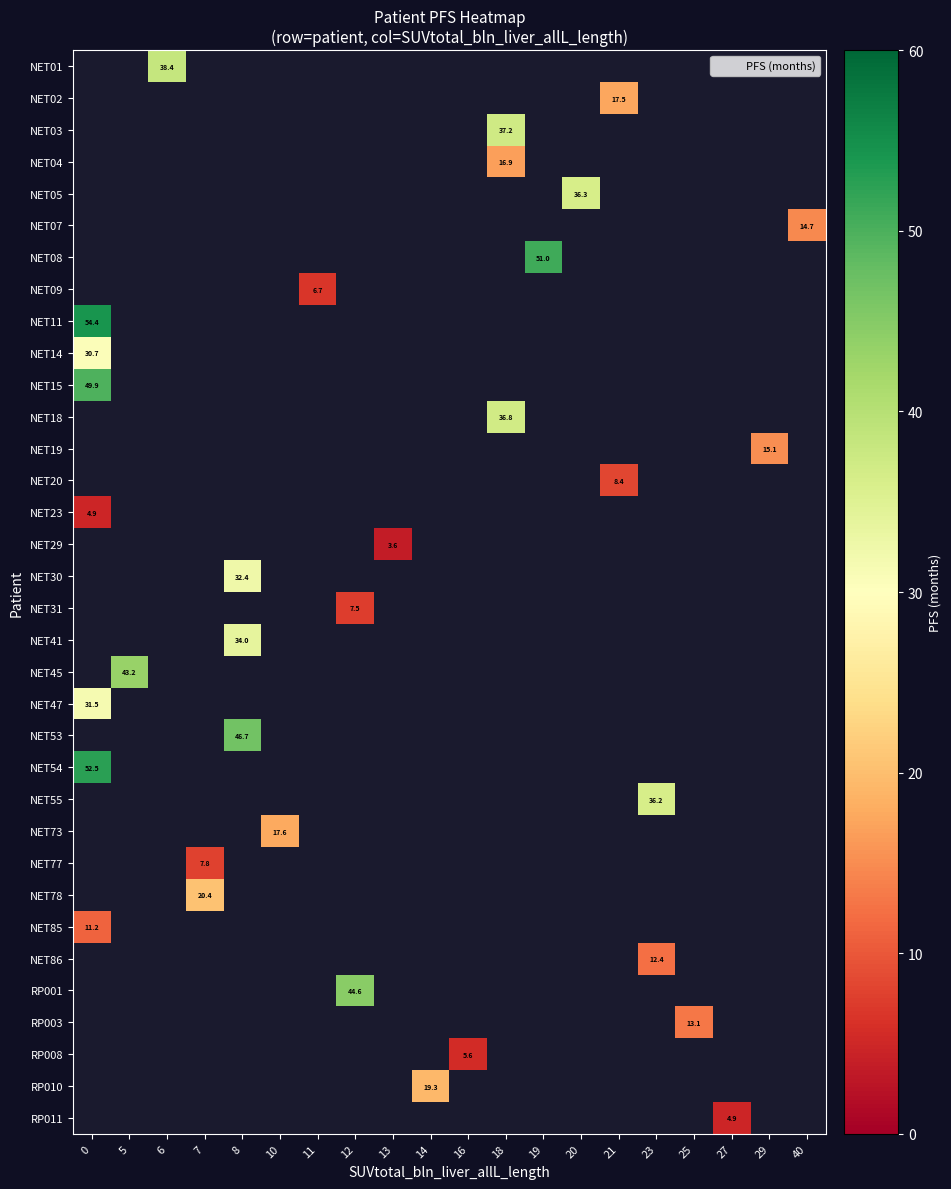

How many data points does each series have?

20